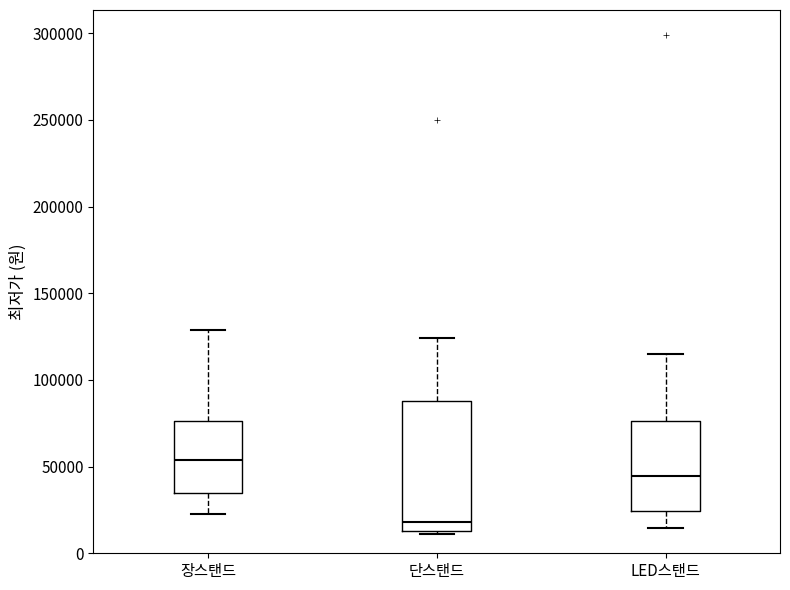

Where does the median line of the box for 장스탠드 sit on the y-axis? The values are not printed on the chart, so give them approximately, as read against the axis.

55000